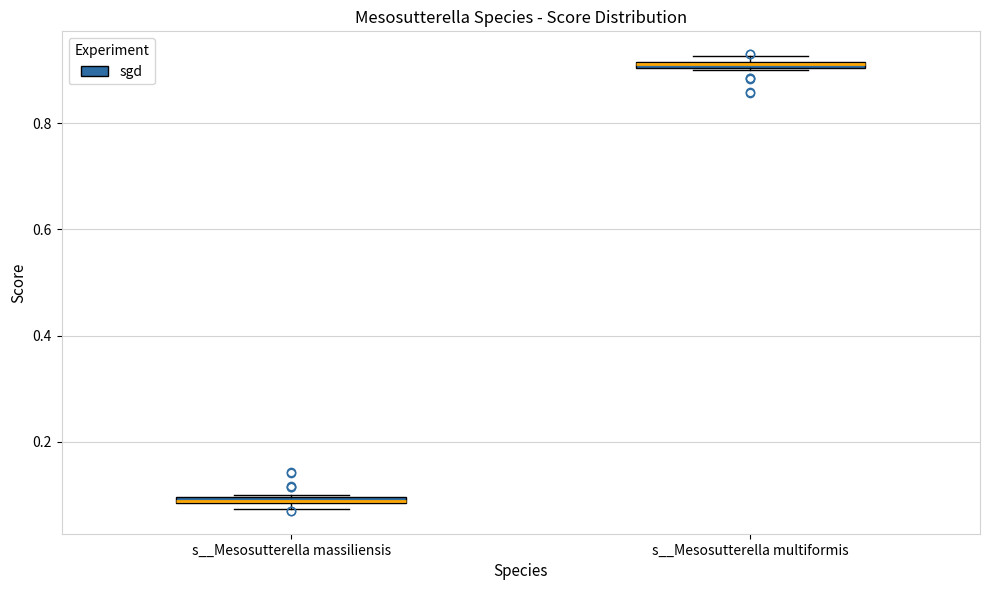

Where is the upper edge of the box for s__Mesosutterella multiformis on the y-axis? The values are not printed on the chart, so give them approximately, as read against the axis.

0.92